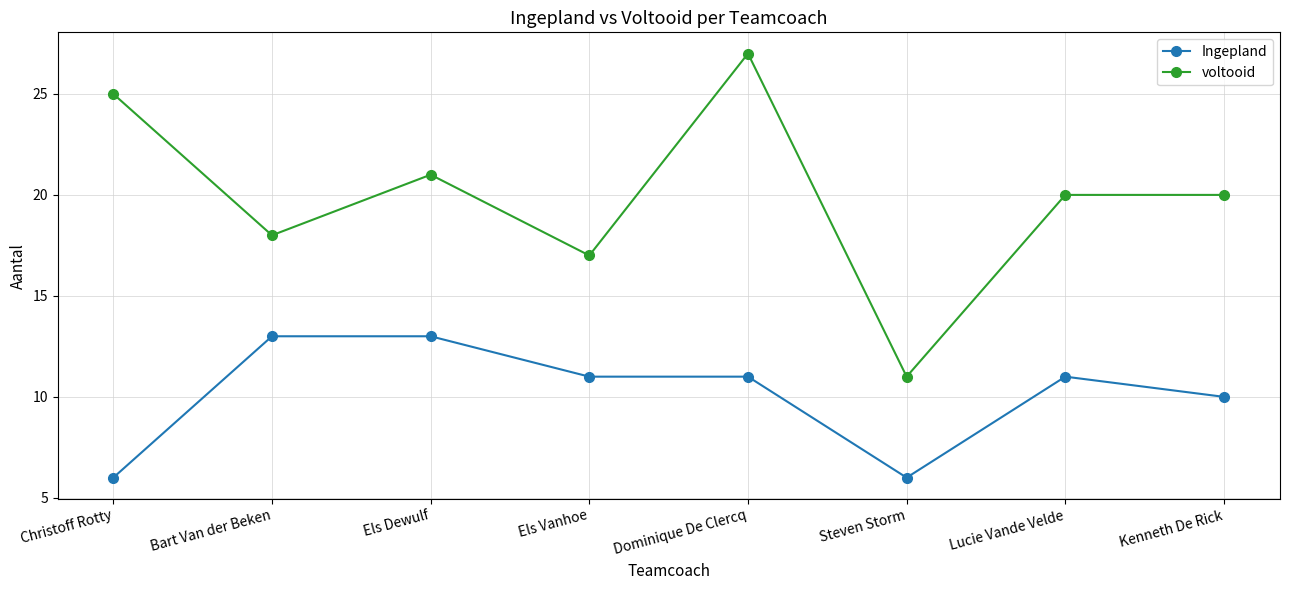

What is the average value of the voltooid series?

20